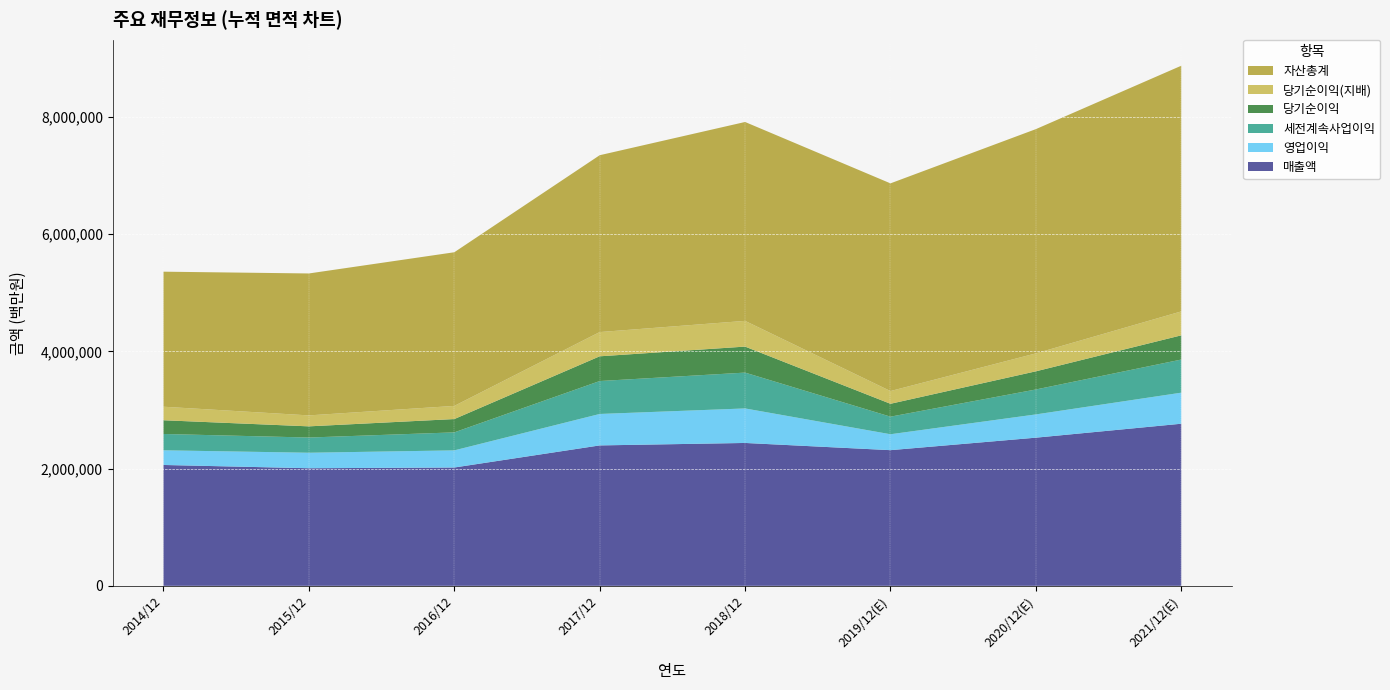

Reading left to right, transcribe all the data shown in this chart.

매출액: 2014/12=2062060	2015/12=2006535	2016/12=2018667	2017/12=2395754	2018/12=2437714	2019/12(E)=2314725	2020/12(E)=2527738	2021/12(E)=2765706
영업이익: 2014/12=250251	2015/12=264134	2016/12=292407	2017/12=536450	2018/12=588867	2019/12(E)=271526	2020/12(E)=396877	2021/12(E)=529840
세전계속사업이익: 2014/12=278750	2015/12=259610	2016/12=307137	2017/12=561960	2018/12=611600	2019/12(E)=300100	2020/12(E)=425472	2021/12(E)=565159
당기순이익: 2014/12=233944	2015/12=190601	2016/12=227261	2017/12=421867	2018/12=443449	2019/12(E)=219616	2020/12(E)=309790	2021/12(E)=413080
당기순이익(지배): 2014/12=230825	2015/12=186946	2016/12=224157	2017/12=413446	2018/12=438909	2019/12(E)=217026	2020/12(E)=306028	2021/12(E)=408159
자산총계: 2014/12=2304230	2015/12=2421795	2016/12=2621743	2017/12=3017521	2018/12=3393572	2019/12(E)=3543848	2020/12(E)=3826390	2021/12(E)=4192070